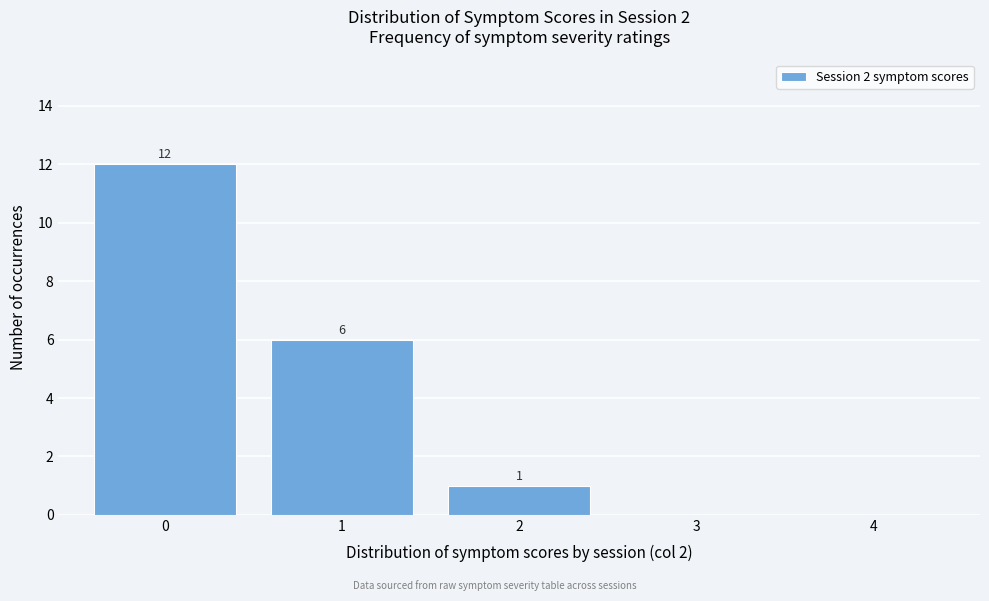

Over which range of the x-axis is the bar tallest?

-0.5 to 0.5